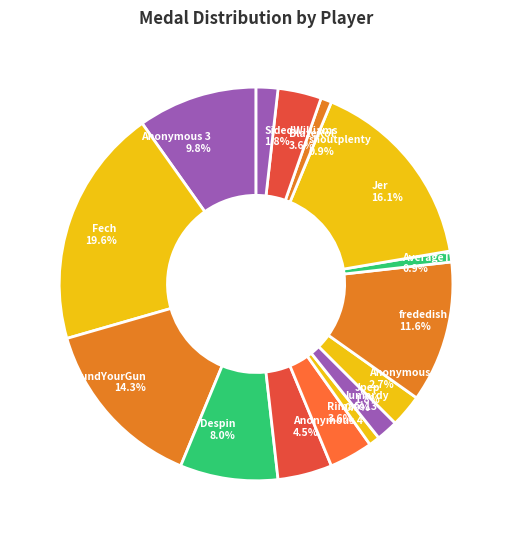

Between lumardy 0.9% and Despin 8.0%, which is larger?

Despin 8.0%